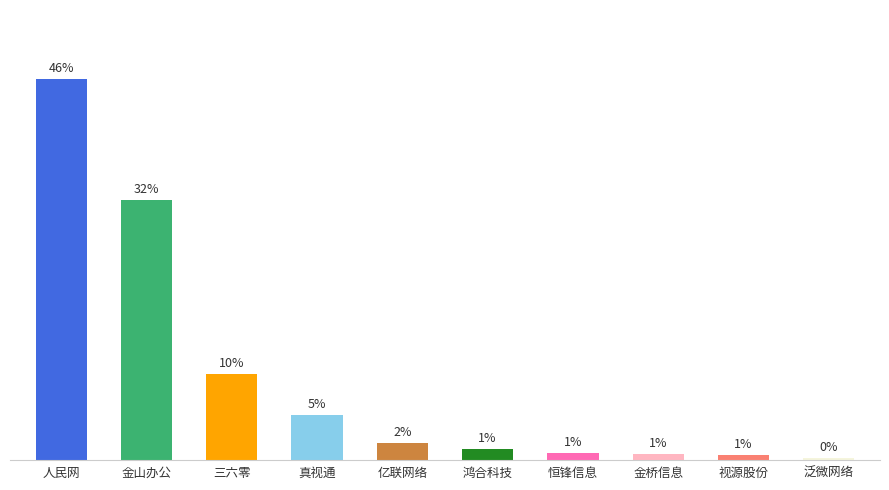

Which has a higher value, 金桥信息 or 恒锋信息?

恒锋信息